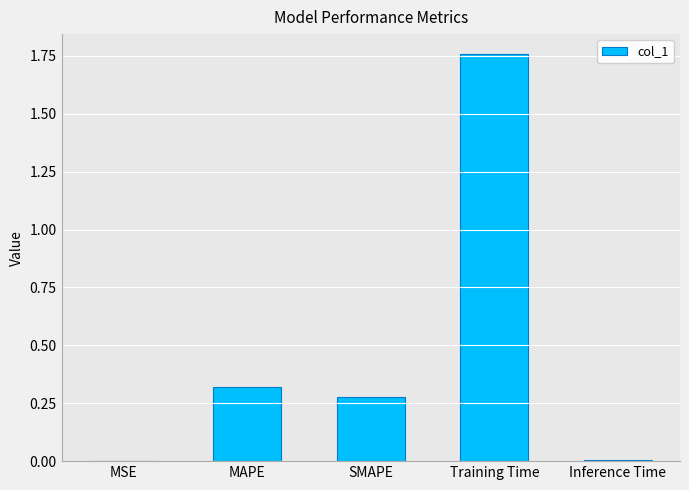

Which label corresponds to the largest value in the chart?

Training Time